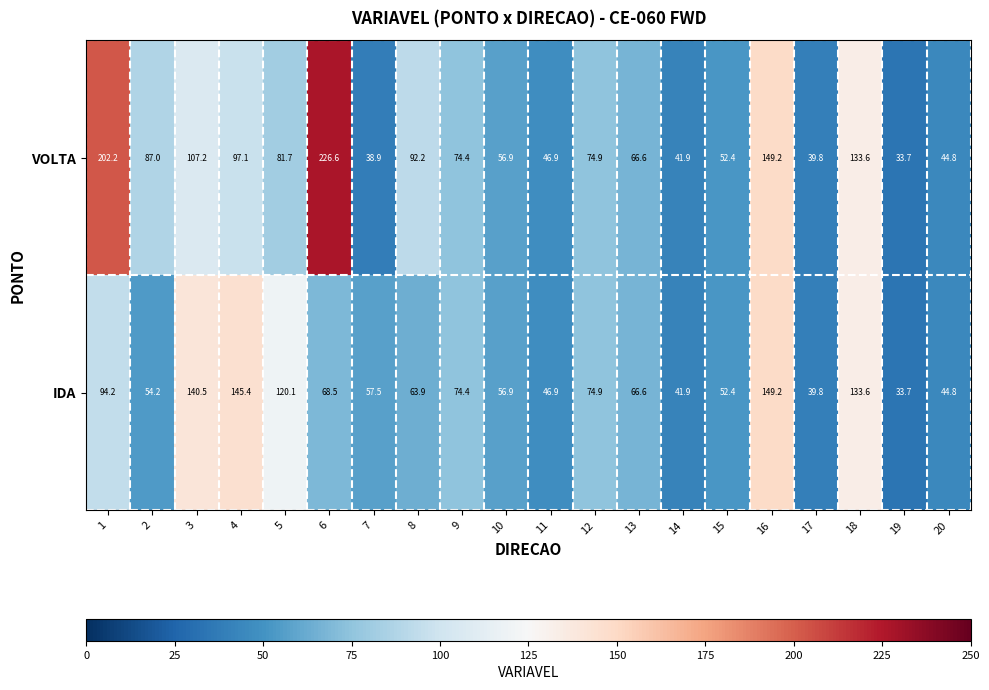

Which category has the lowest value across all series?

19